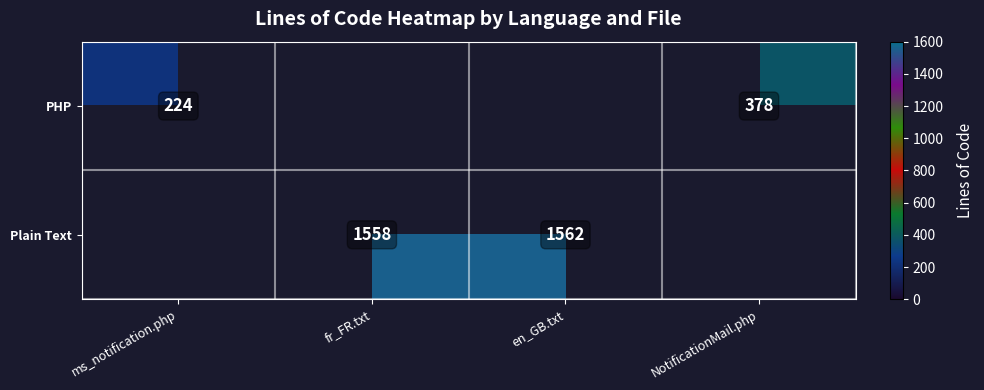

Is it true that PHP equals 90 at ms_notification.php?

False